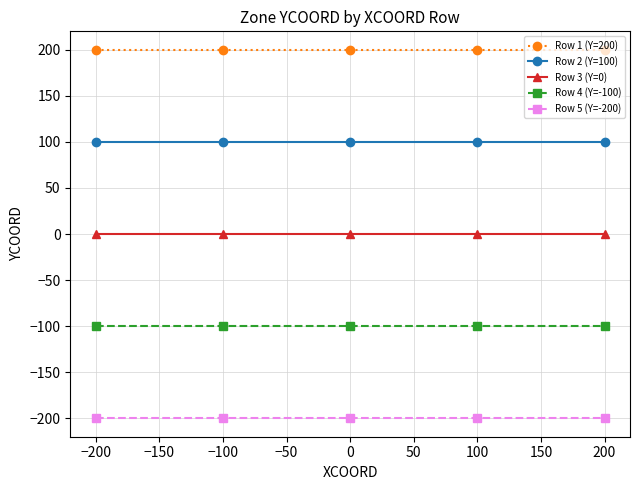

The Row 5 (Y=-200) series shows -200 at 200. True or false?

True